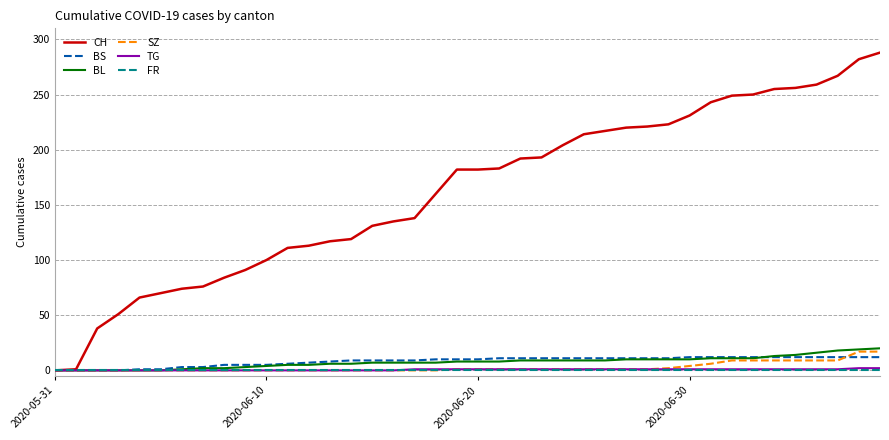

Is this an area chart (filled region under the line)?

No